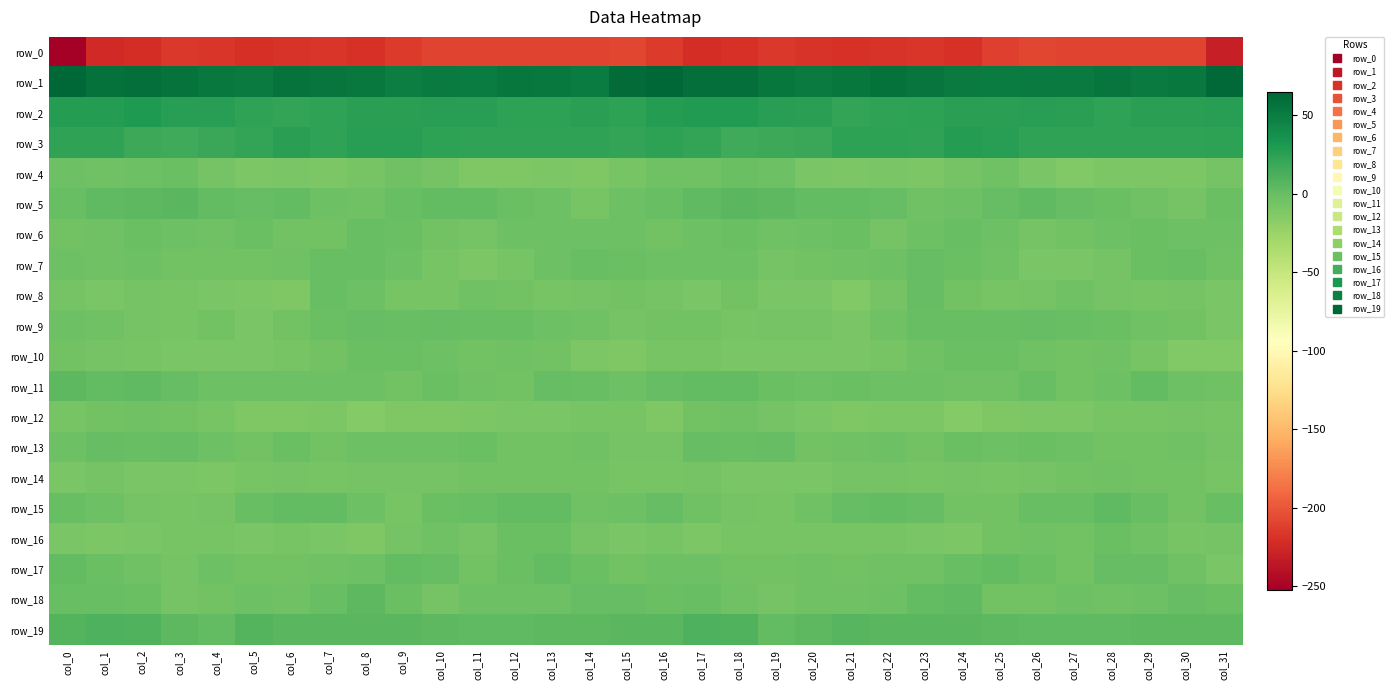

Between col_28 and col_30, which series saw the biggest shift?

row_10